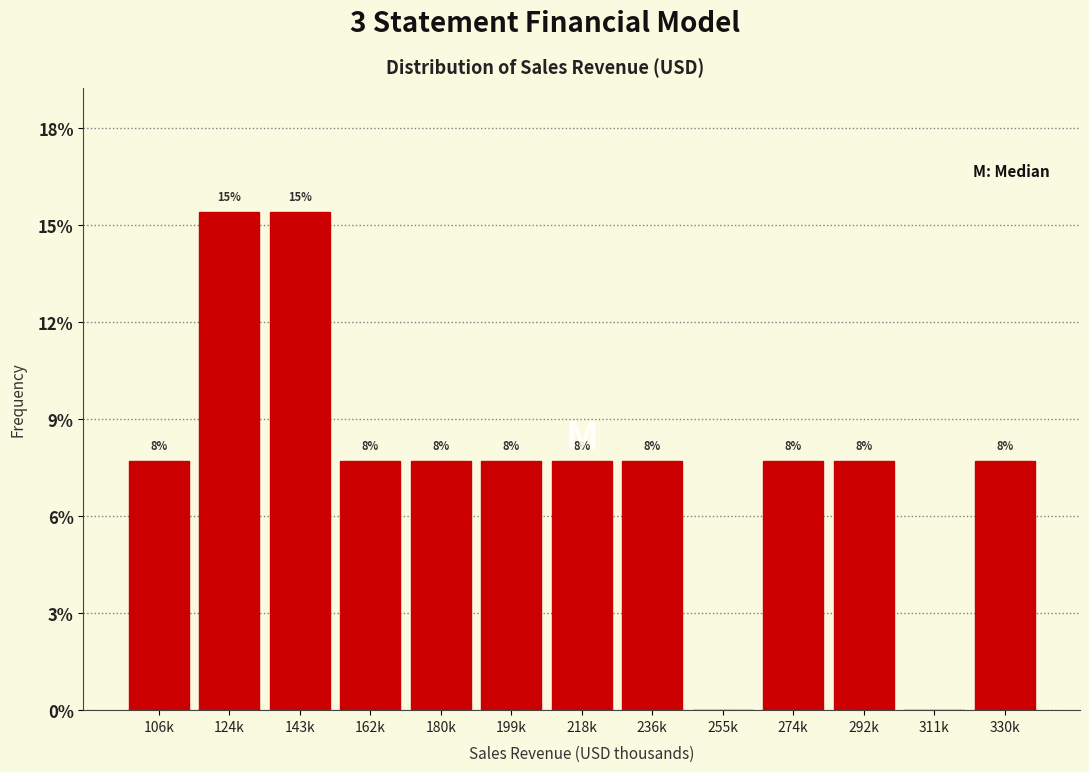

Are the bars horizontal?

No